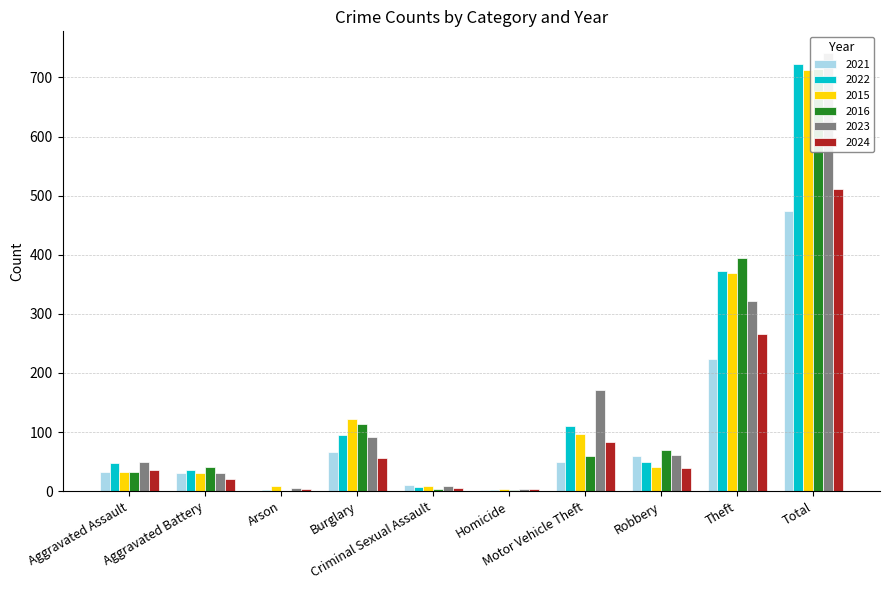

How many data points does each series have?

10